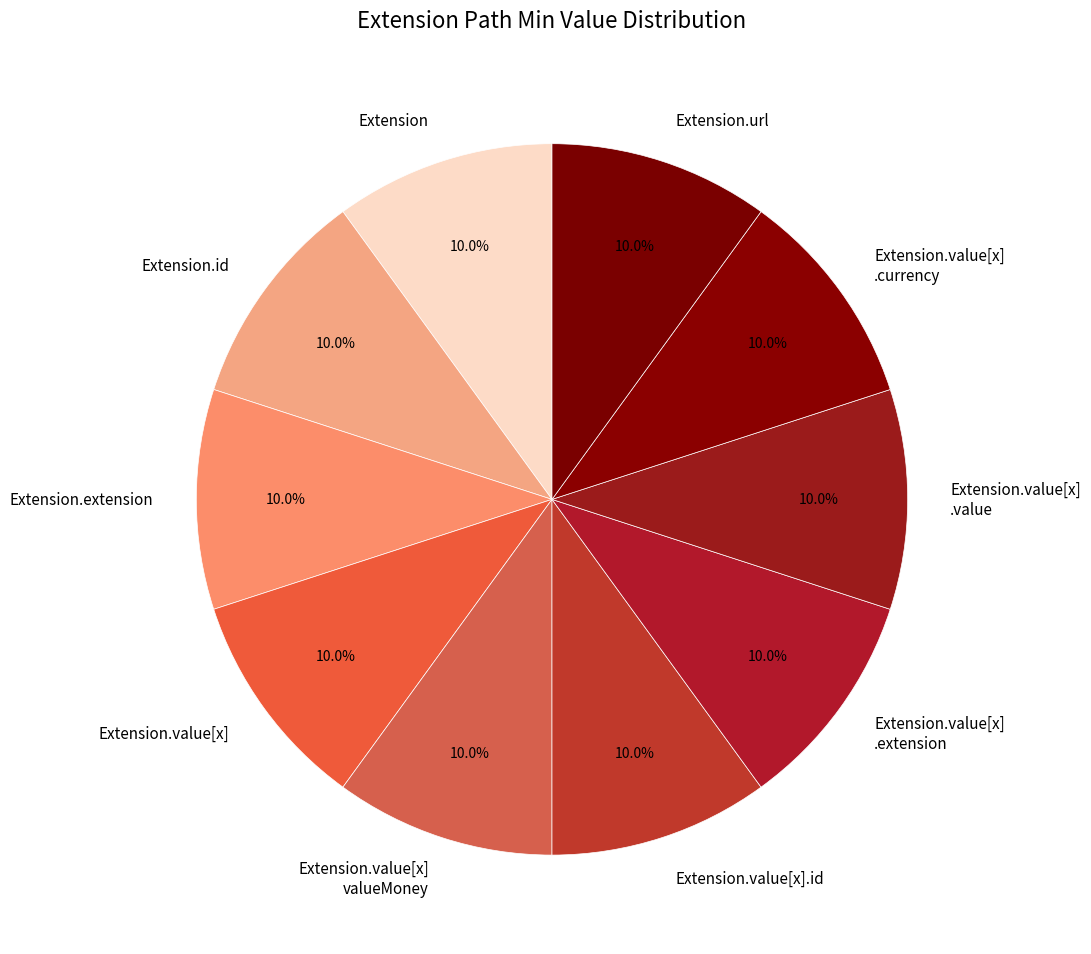

What portion of the pie excludes Extension?

90.0%